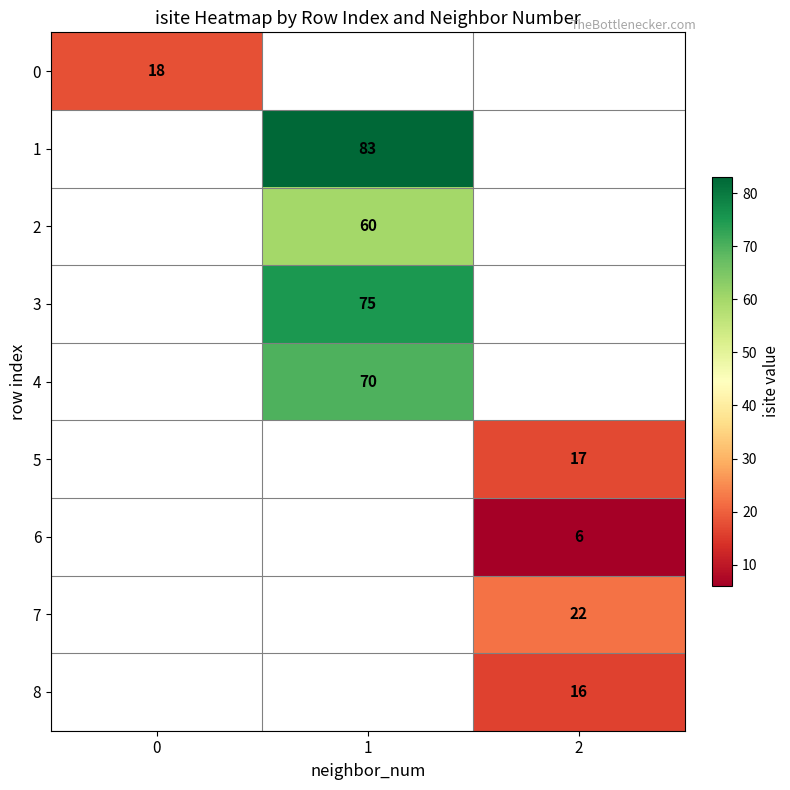

What is the maximum value shown in the chart?

83.0